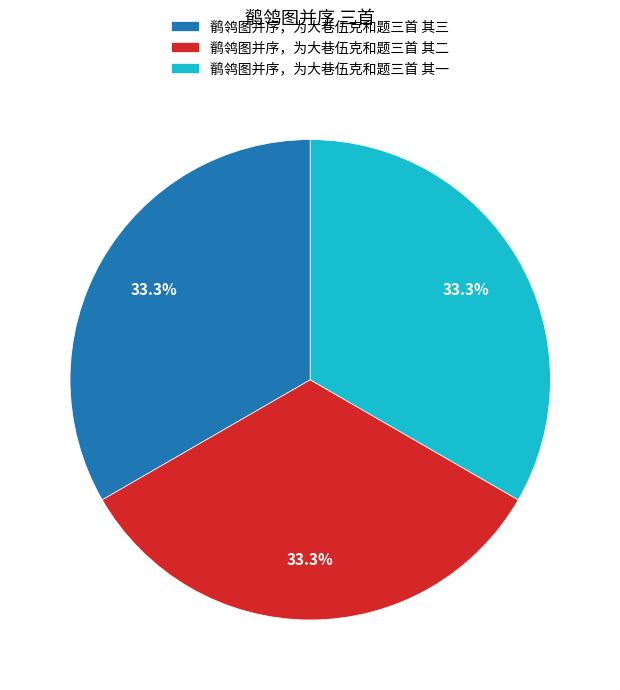

What percentage do 鹡鸰图并序，为大巷伍克和题三首 其二 and 鹡鸰图并序，为大巷伍克和题三首 其三 together represent?

66.7%